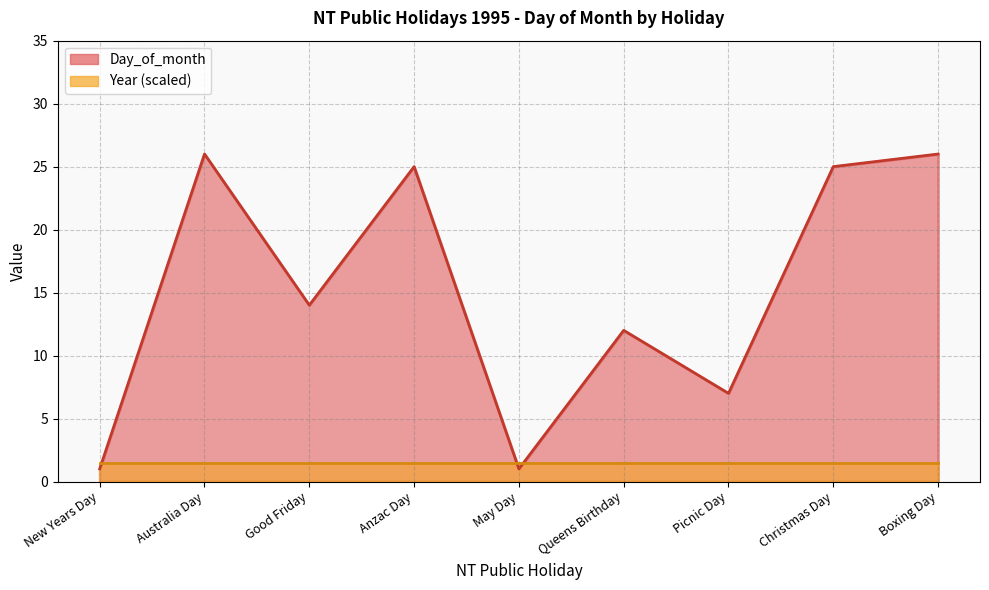

True or false: the data has more than 2 interior local peaks.

True